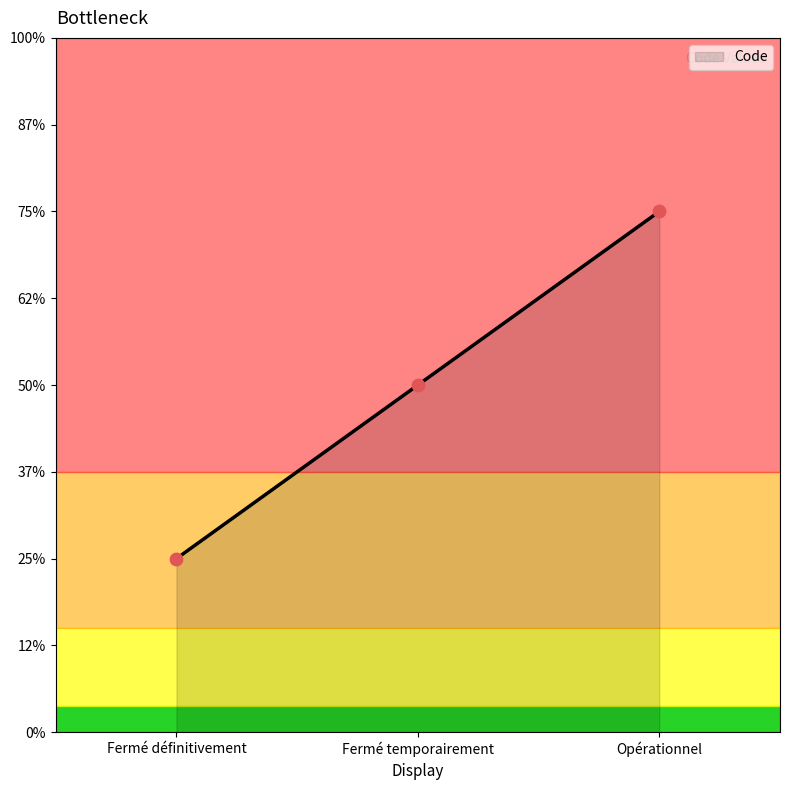

What is the change in value from Fermé définitivement to Opérationnel?

+2